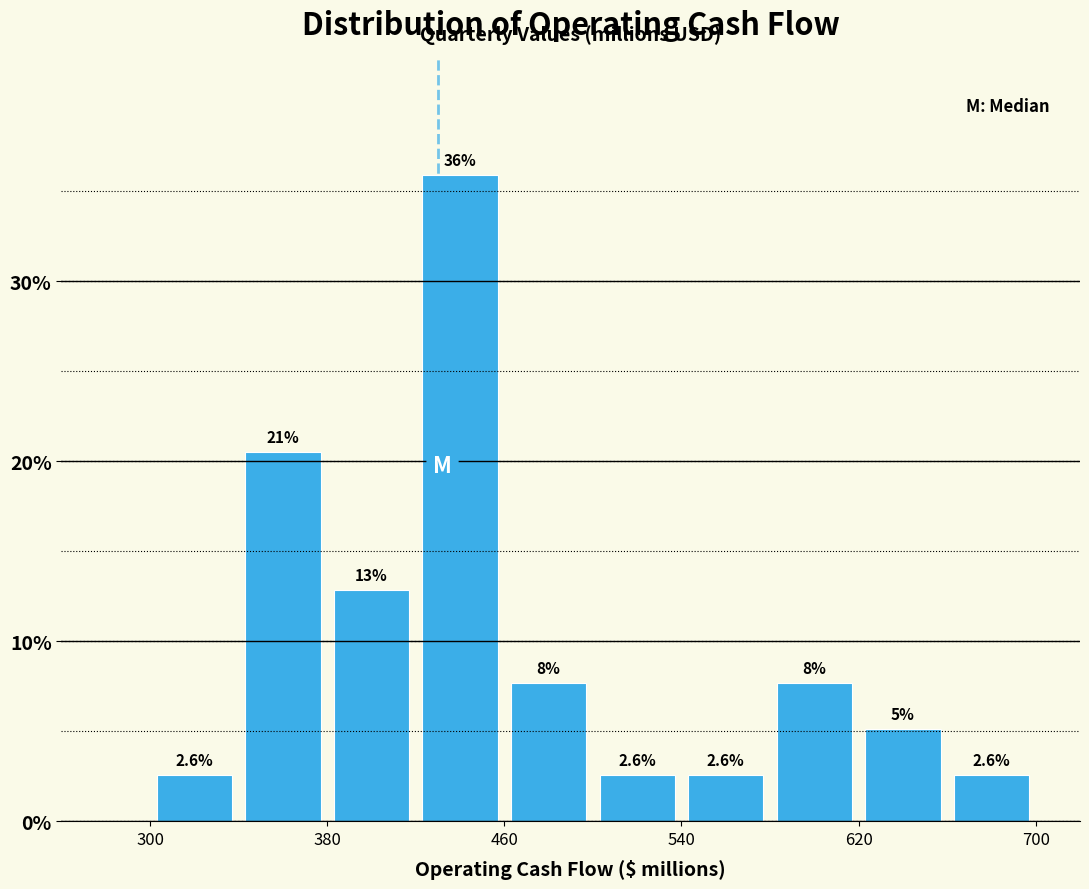

Which range on the x-axis has the tallest bar?

420 to 460